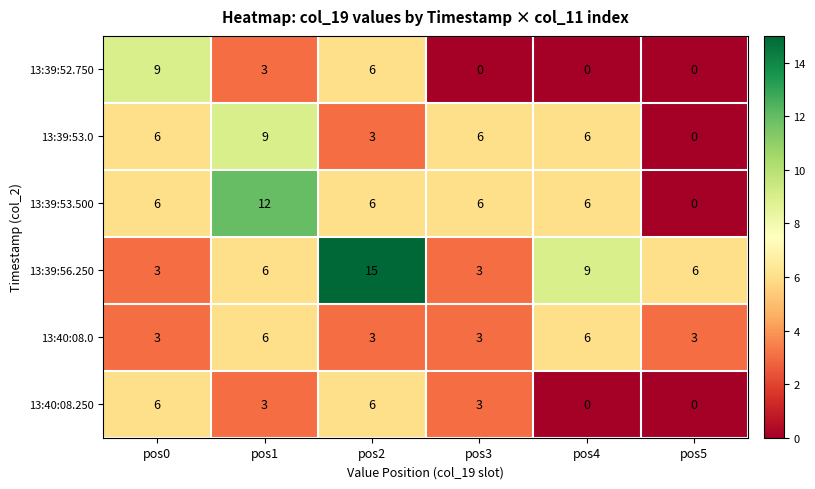

Count the number of categories in the chart.

6